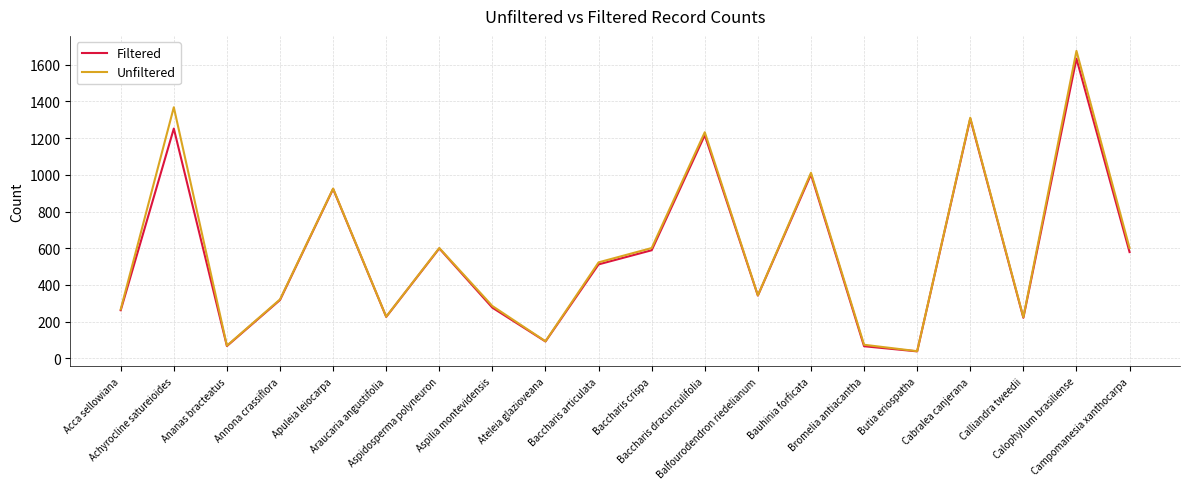

Which series has the widest spread of values?

Unfiltered